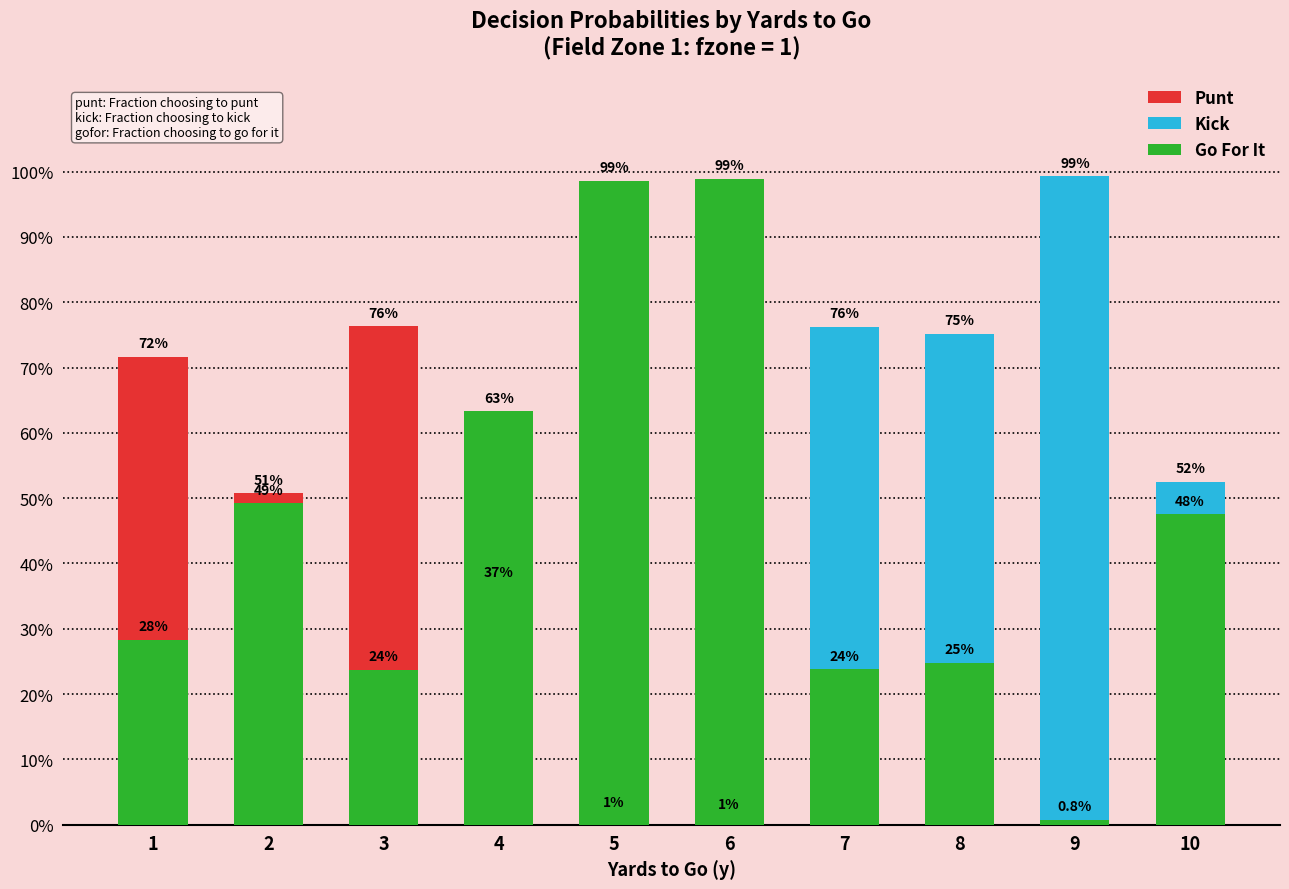

At which category is the sum across all series the highest?

1